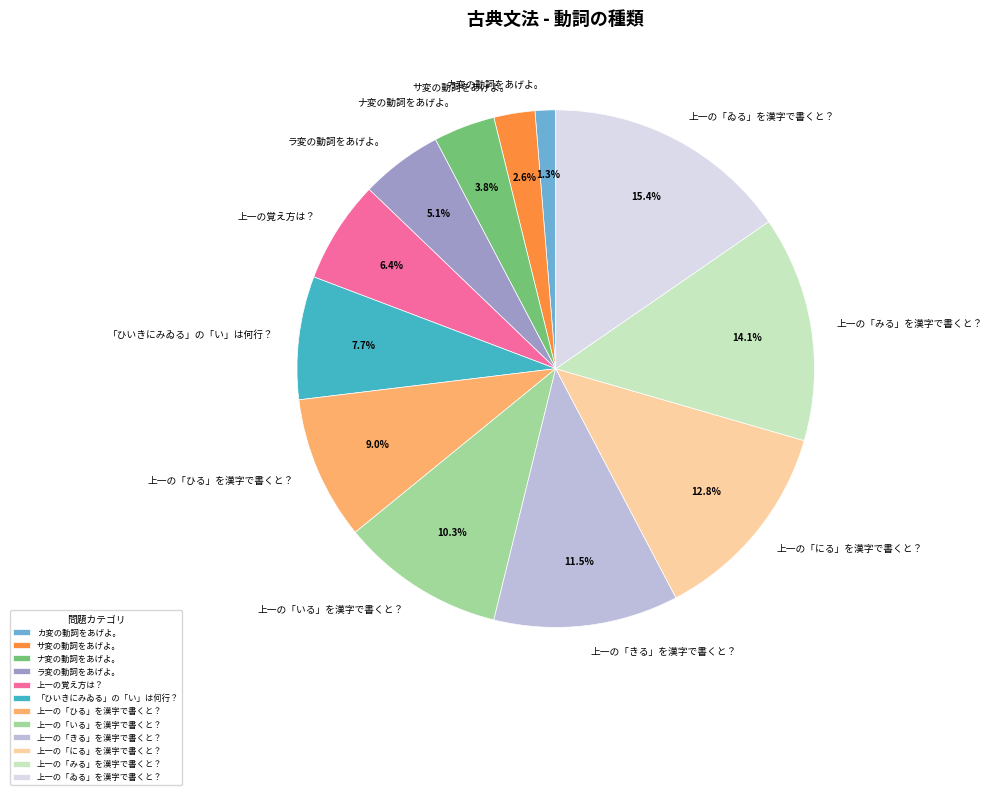

How many segments does this pie chart have?

12